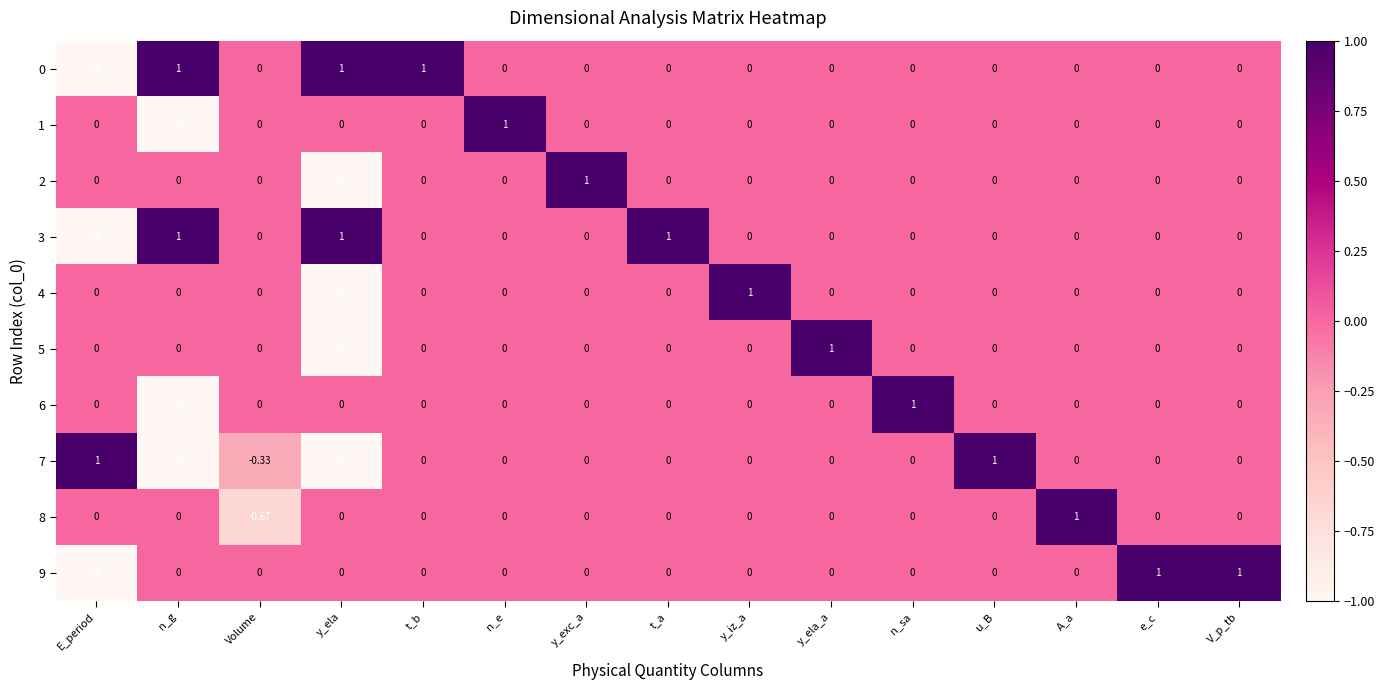

Which category has the highest value in the 2 series?

y_exc_a